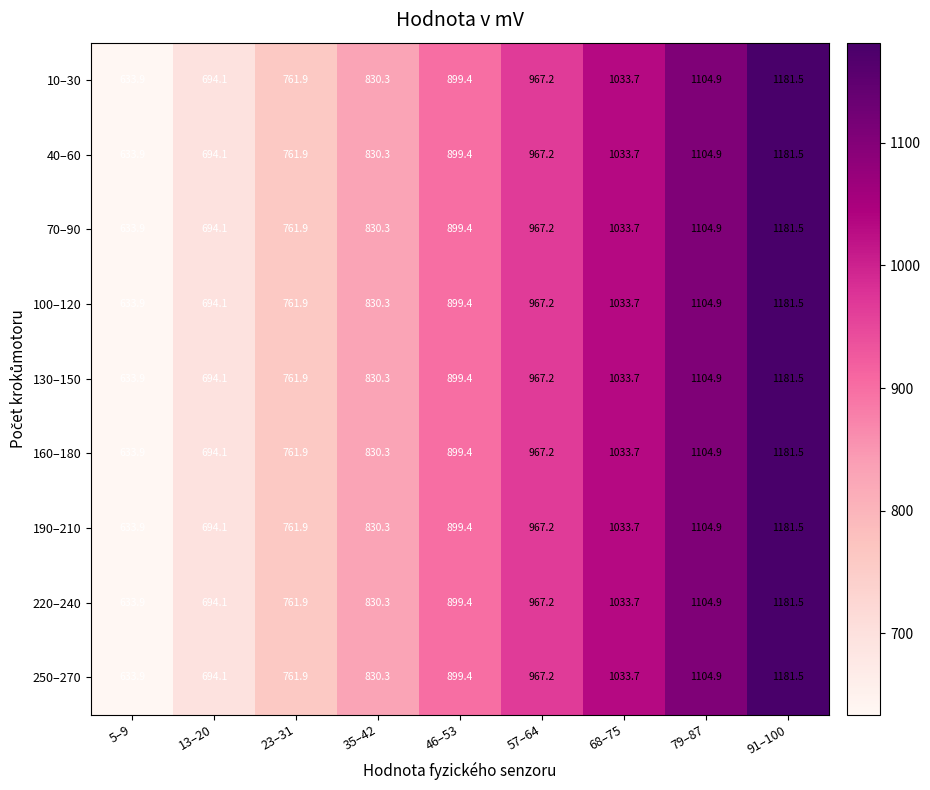

What is the total value across all series at 91–100?

10633.5